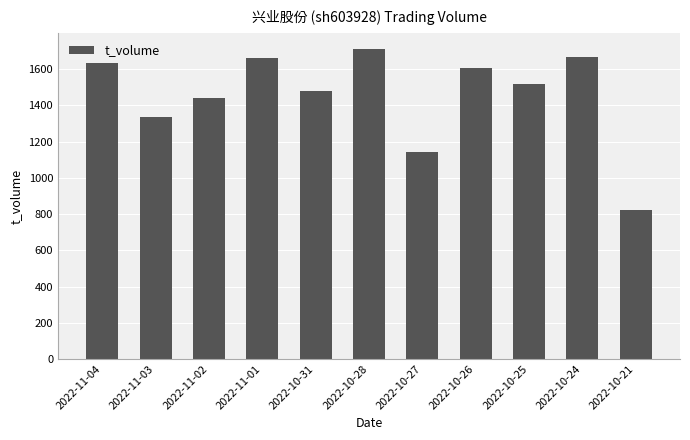

What is the average value?

1457